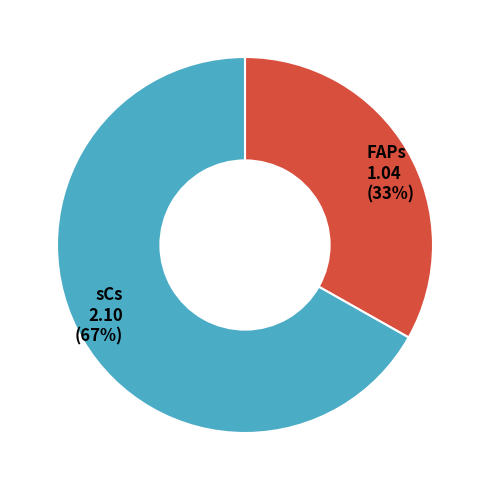

True or false: FAPs accounts for 33% of the total.

True